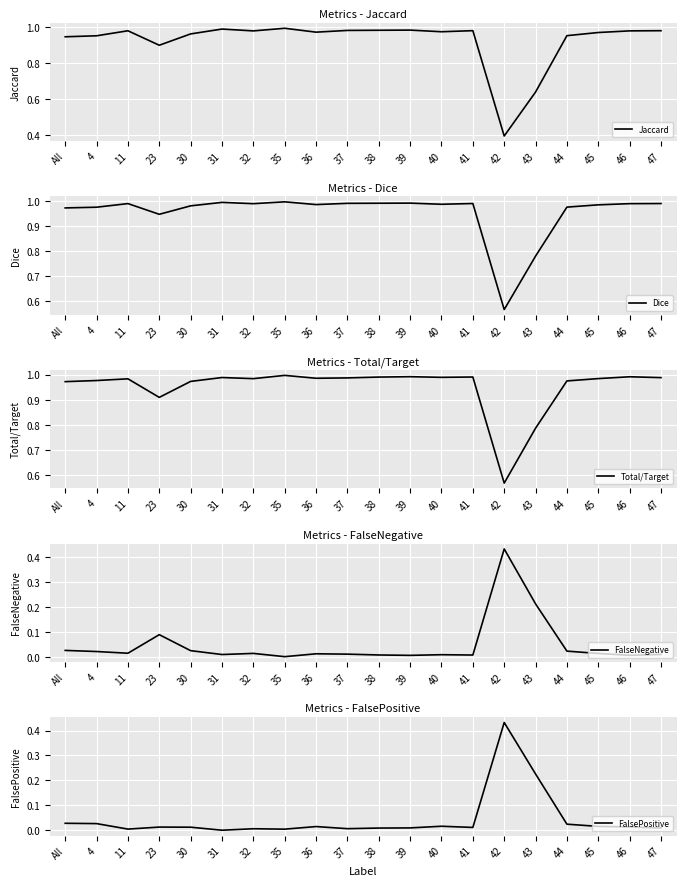

Which has a higher value, 35 or 38?

35